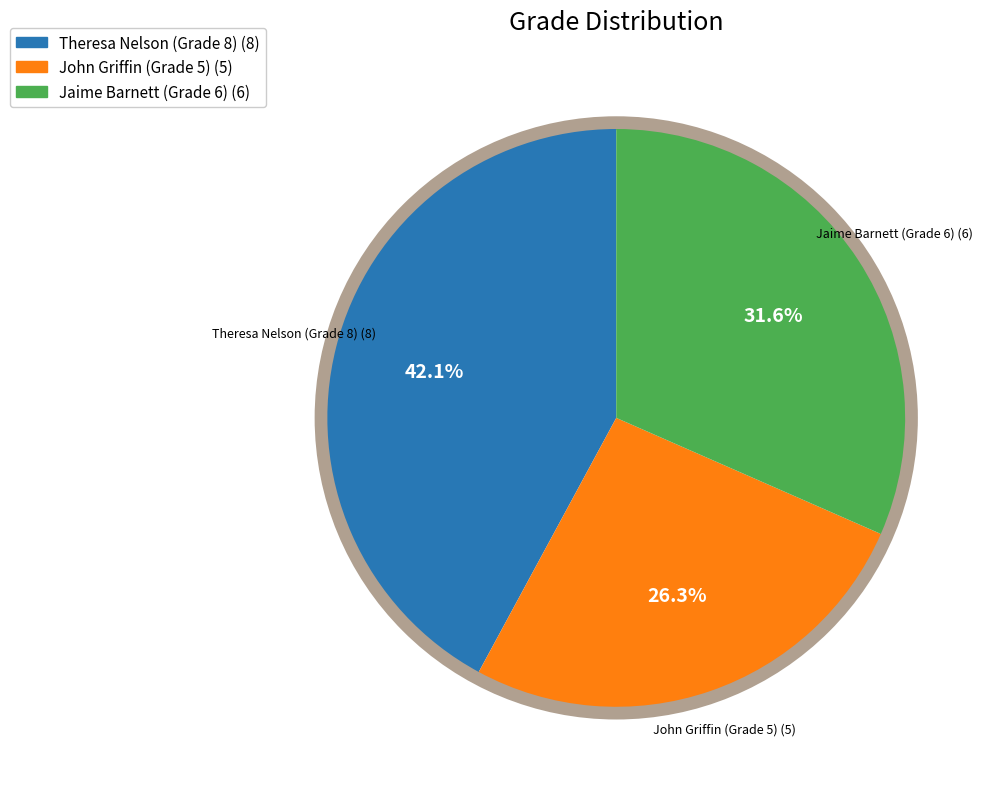

Is there a majority slice in this chart?

No